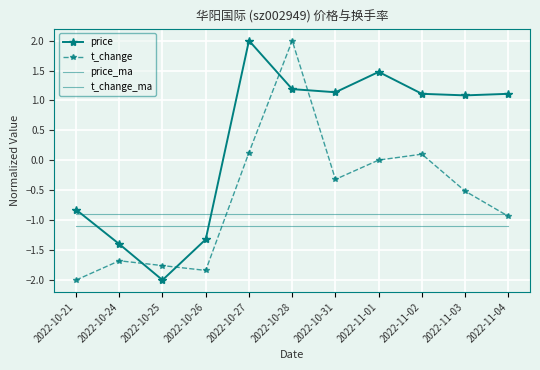

True or false: t_change and price_ma cross at least once.

True